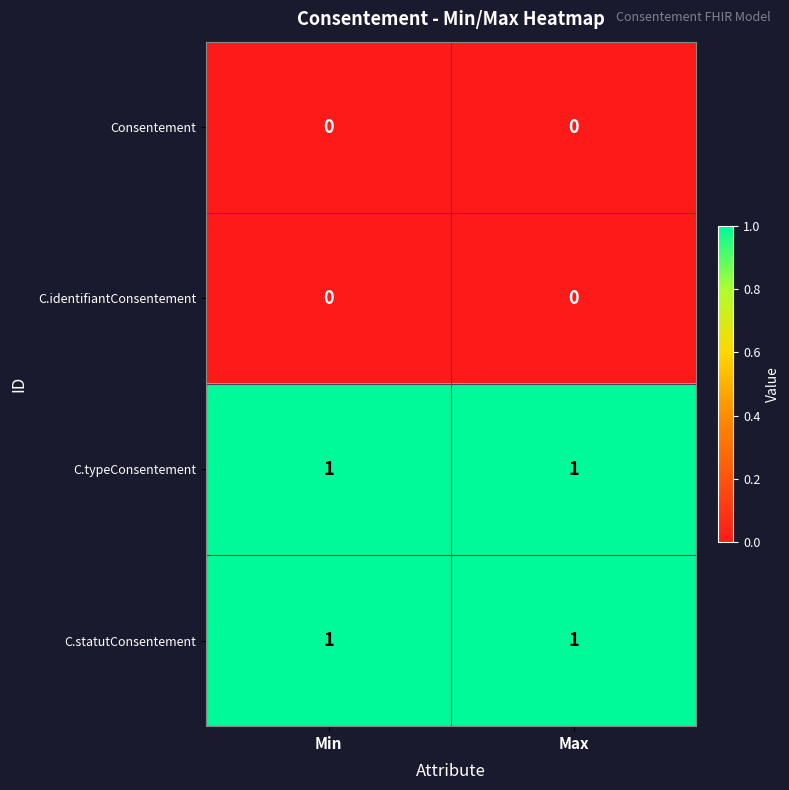

What is the maximum value shown in the chart?

1